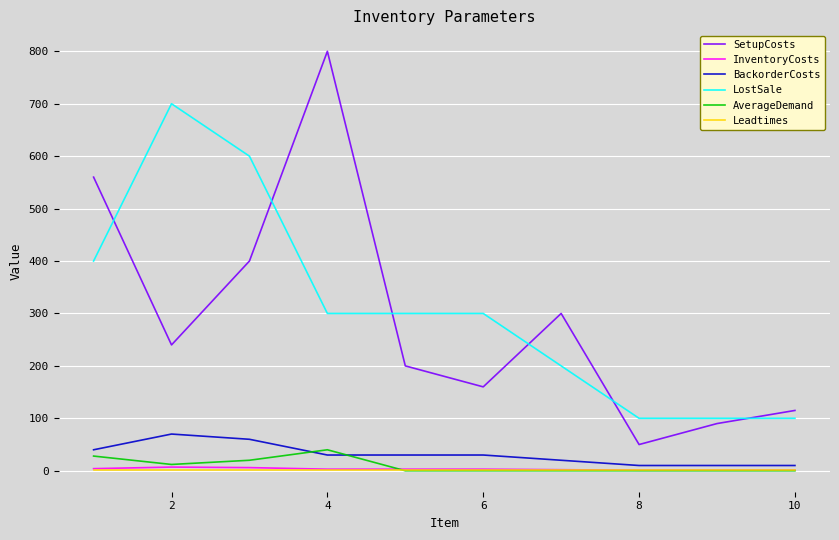

What is the minimum value for SetupCosts?

50